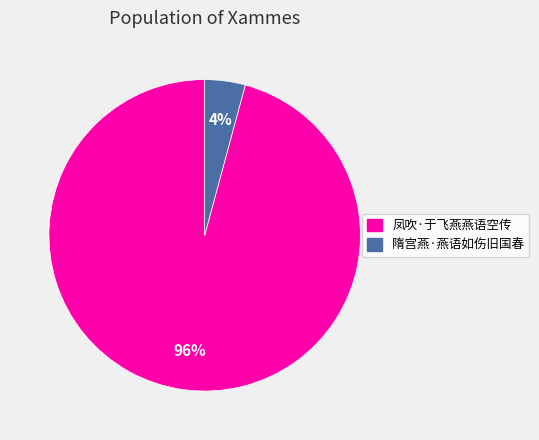

Between 凤吹·于飞燕燕语空传 and 隋宫燕·燕语如伤旧国春, which is larger?

凤吹·于飞燕燕语空传